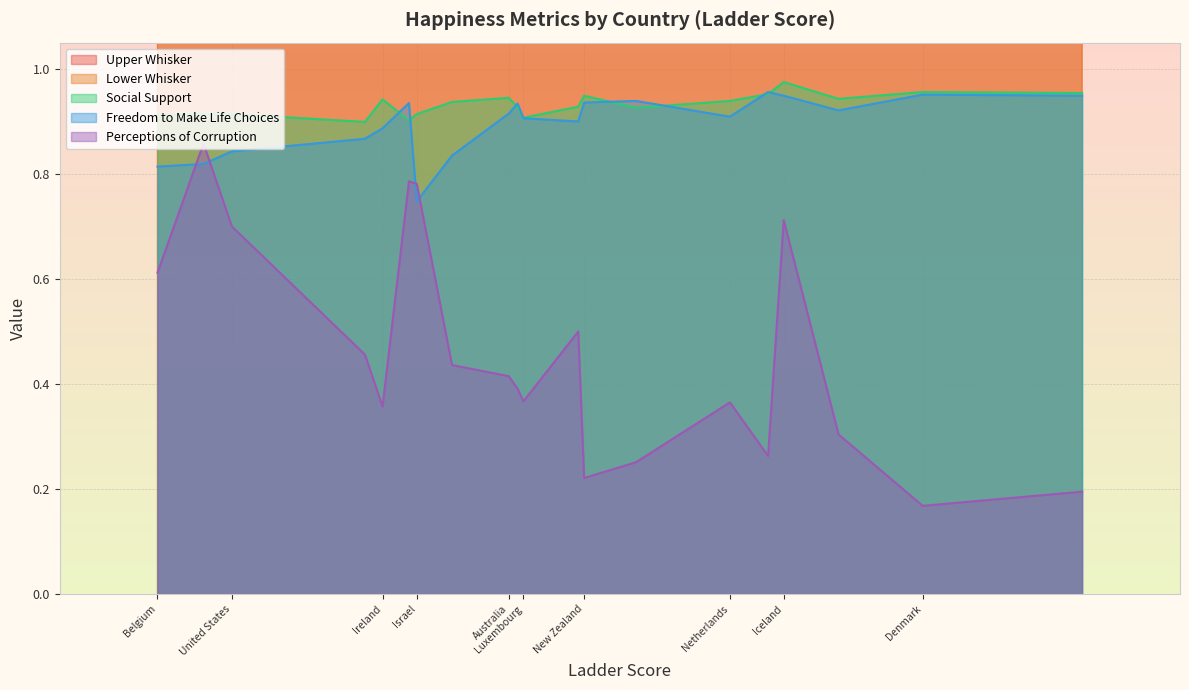

True or false: upperwhisker has more than 2 points higher than both neighbors.

False